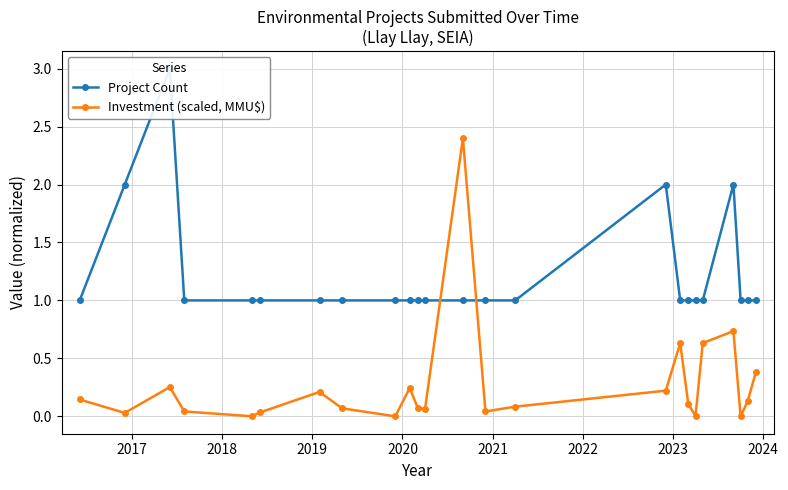

What is the difference between the second highest and minimum values in the Project Count series?

1.0